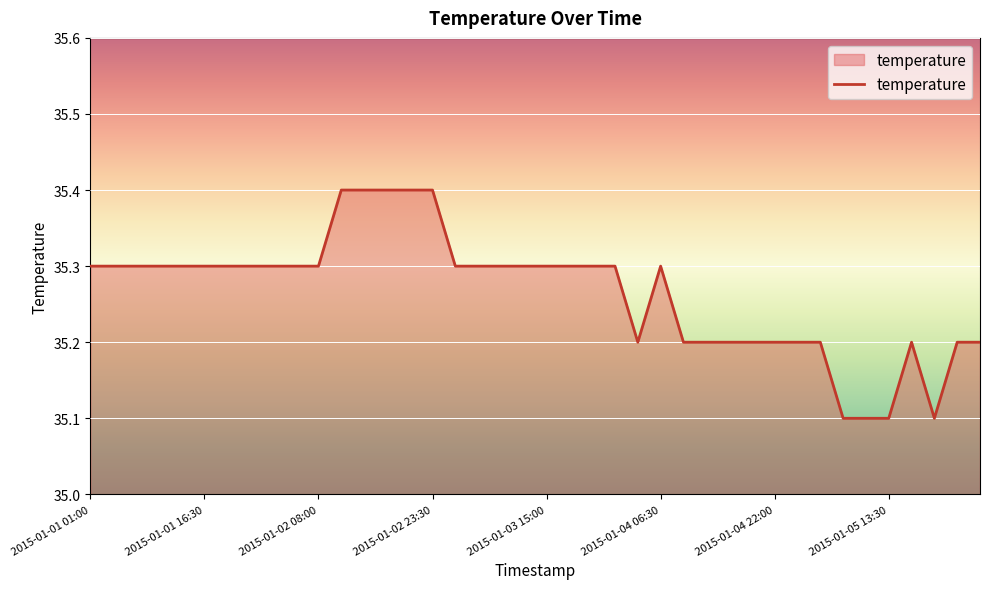

What is the minimum value shown in the chart?

35.1